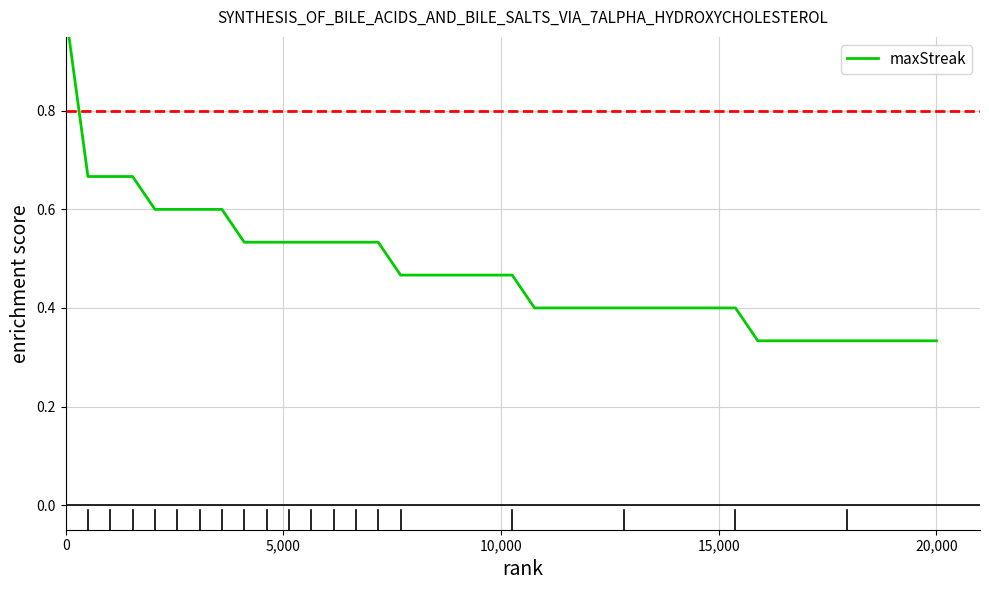

Does the chart display data point markers on the line(s)?

No